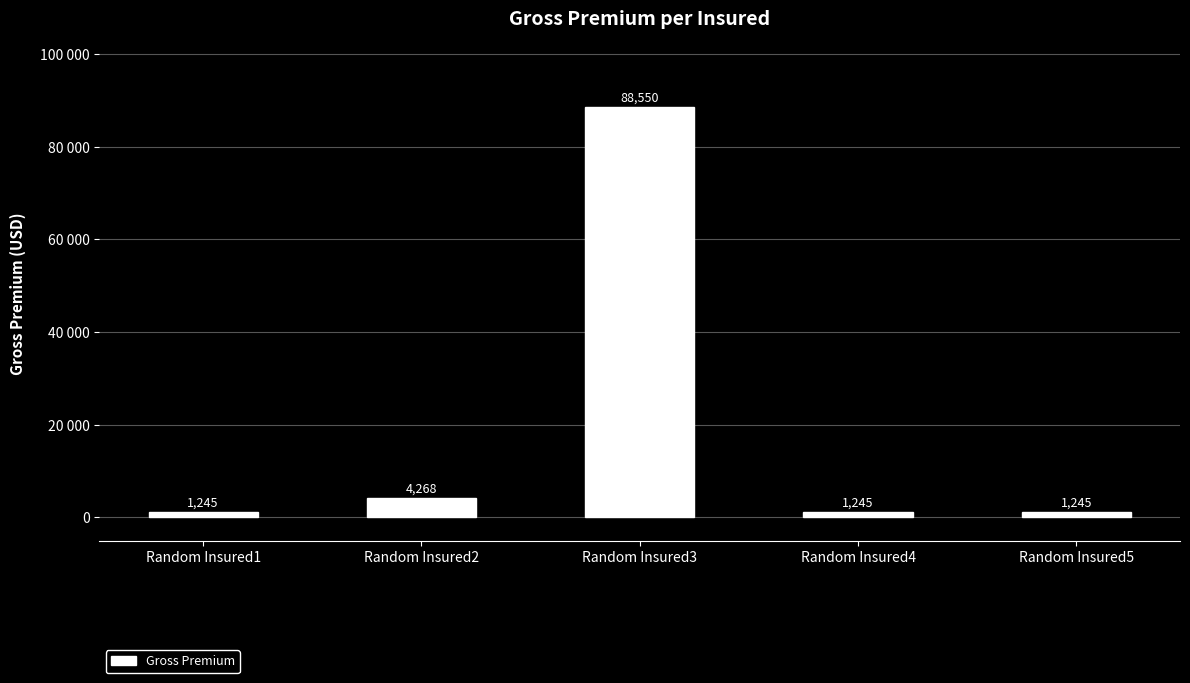

The value at Random Insured2 is 7317. True or false?

False